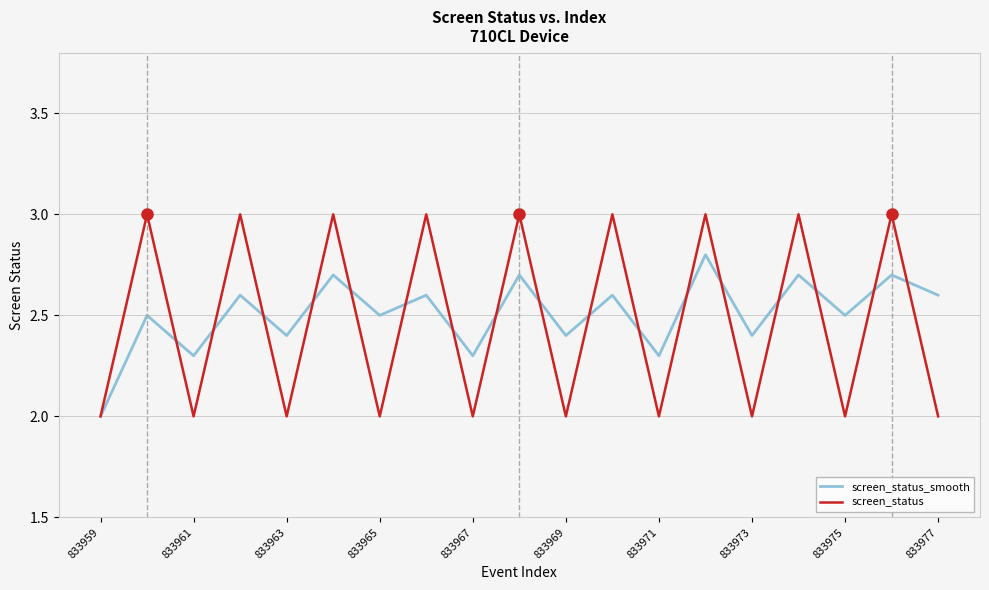

True or false: screen_status_smooth has more than 0 points higher than both neighbors.

True